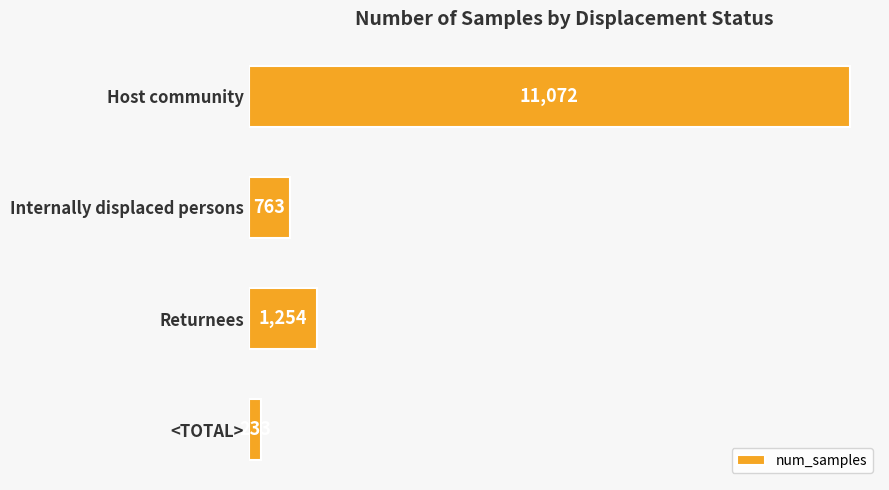

Where is the data nearest to the value 5652?

Returnees